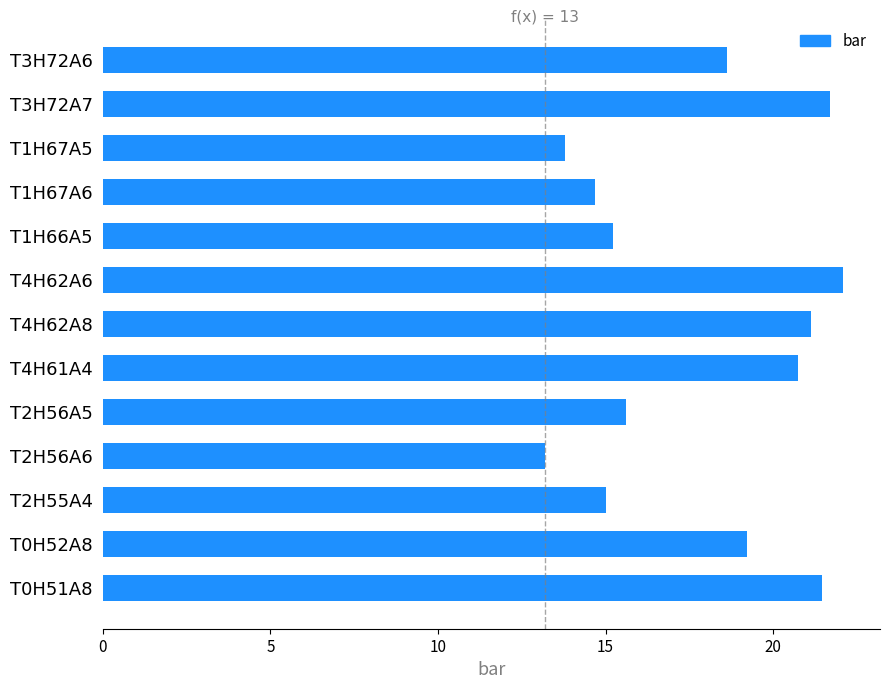

What is the smallest value displayed?

13.2